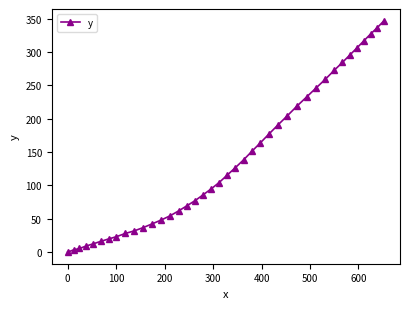

What is the difference between the maximum and second lowest values?

343.9